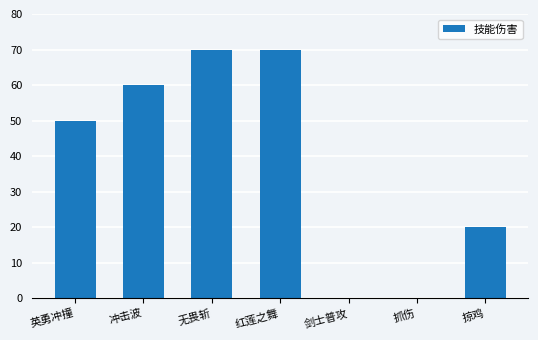

True or false: the data shows 0 at 抓伤.

True